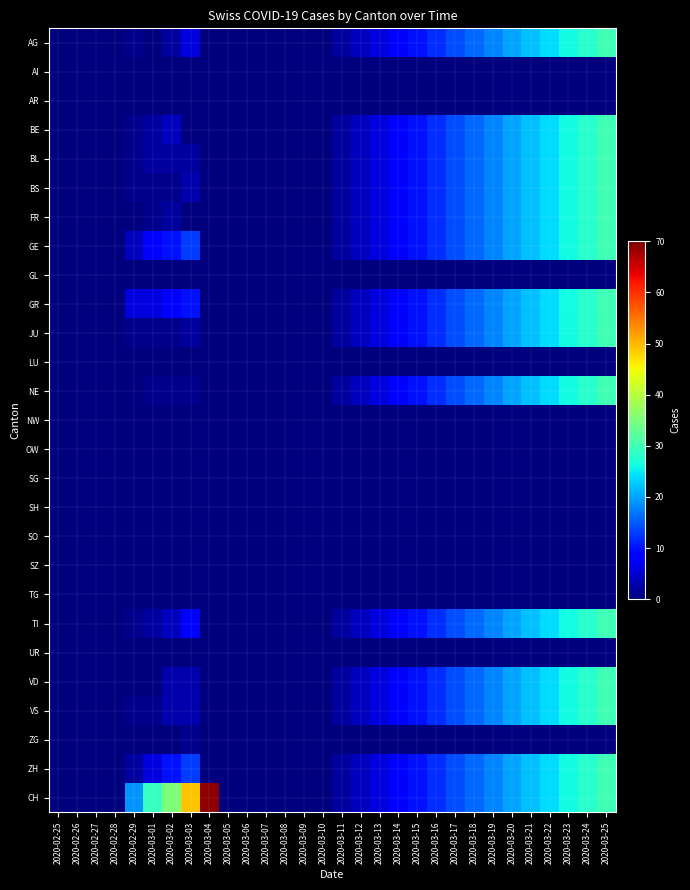

Rank the series by their maximum value, from lowest to highest.

AI, AR, GL, LU, NW, OW, SG, SH, SO, SZ, TG, UR, ZG, AG, BE, BL, BS, FR, GE, GR, JU, NE, TI, VD, VS, ZH, CH